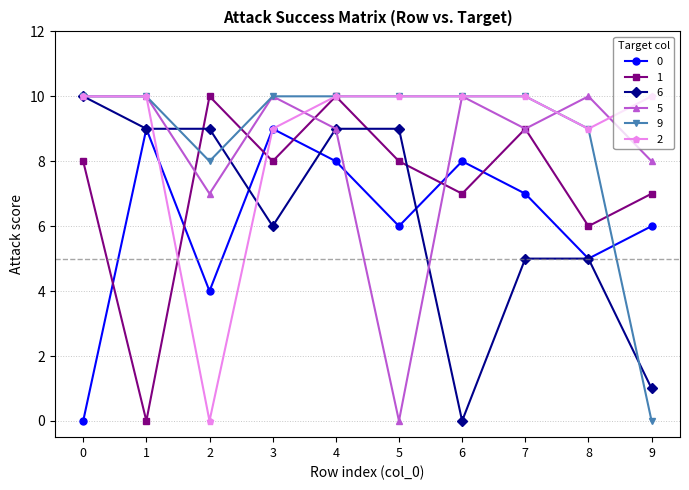

Where do 1 and 6 first cross each other?

1 and 2